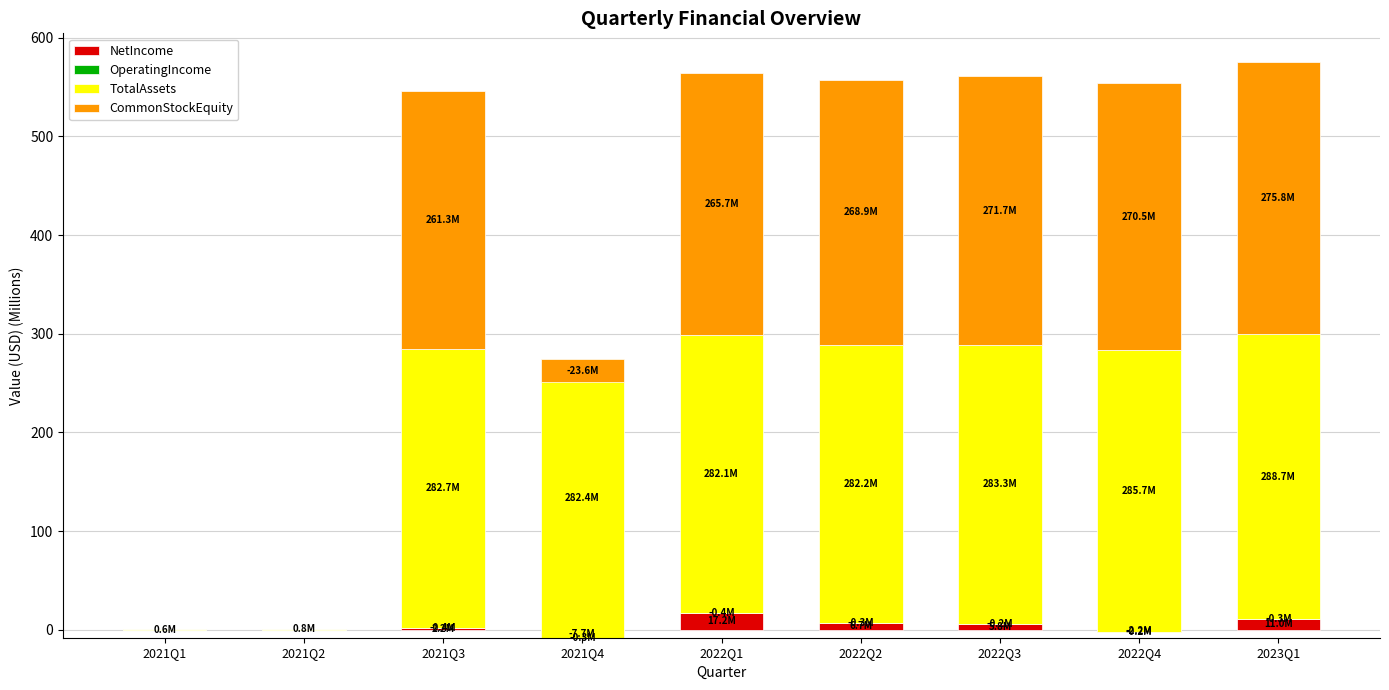

What are all the series names shown in the legend?

NetIncome, OperatingIncome, TotalAssets, CommonStockEquity